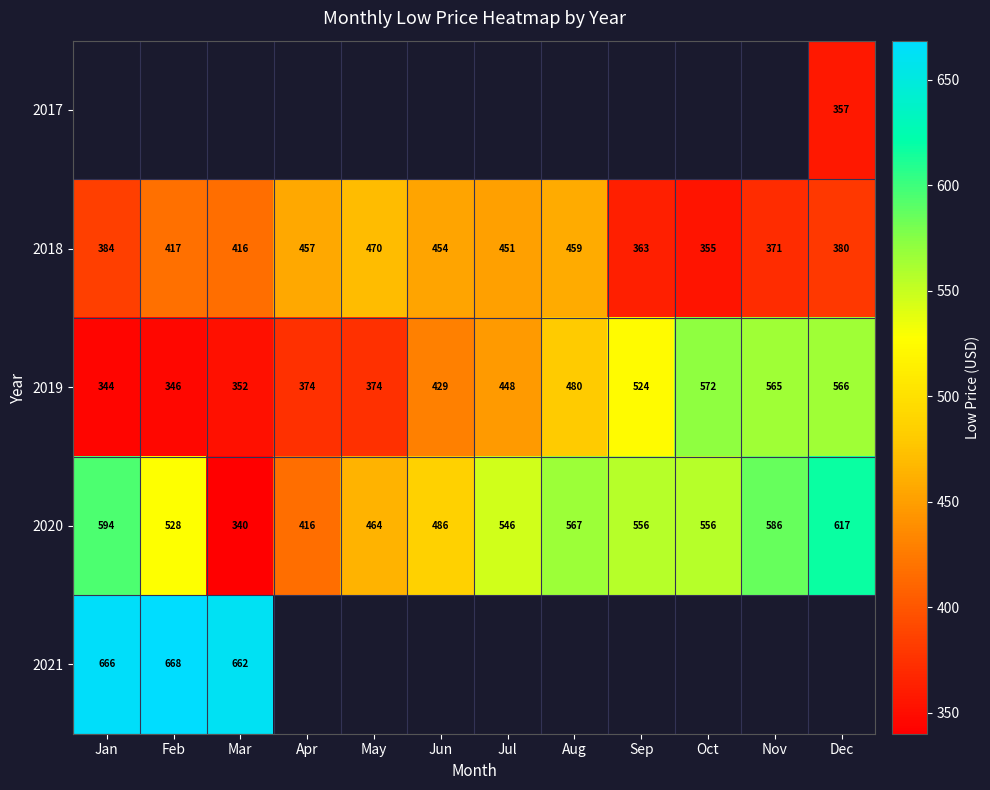

Where is 2018 nearest to the value 412?

Mar